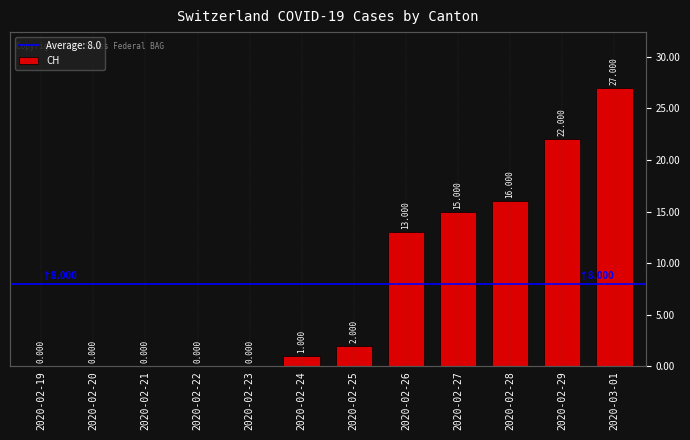

Rank the categories by value from lowest to highest.

2020-02-19, 2020-02-20, 2020-02-21, 2020-02-22, 2020-02-23, 2020-02-24, 2020-02-25, 2020-02-26, 2020-02-27, 2020-02-28, 2020-02-29, 2020-03-01